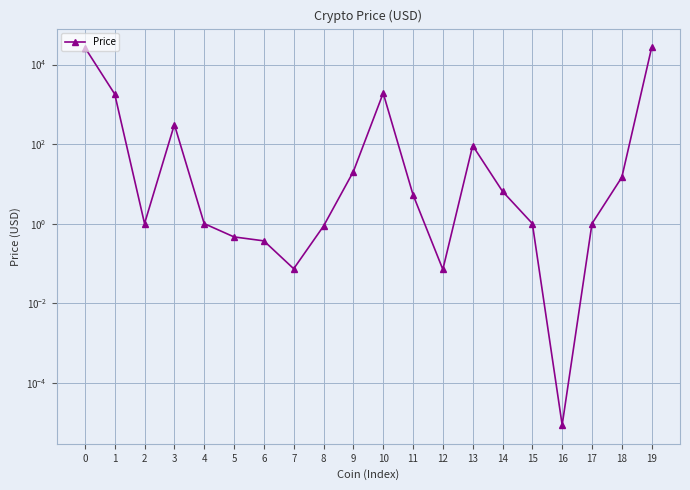

Count the number of values greater than 5.

10